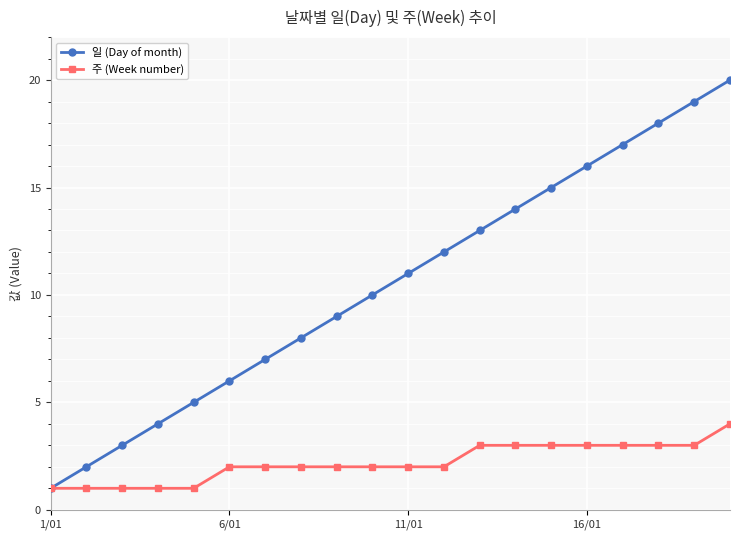

Reading left to right, extract all data points from this chart.

일 (Day of month): 1	2	3	4	5	6	7	8	9	10	11	12	13	14	15	16	17	18	19	20
주 (Week number): 1	1	1	1	1	2	2	2	2	2	2	2	3	3	3	3	3	3	3	4